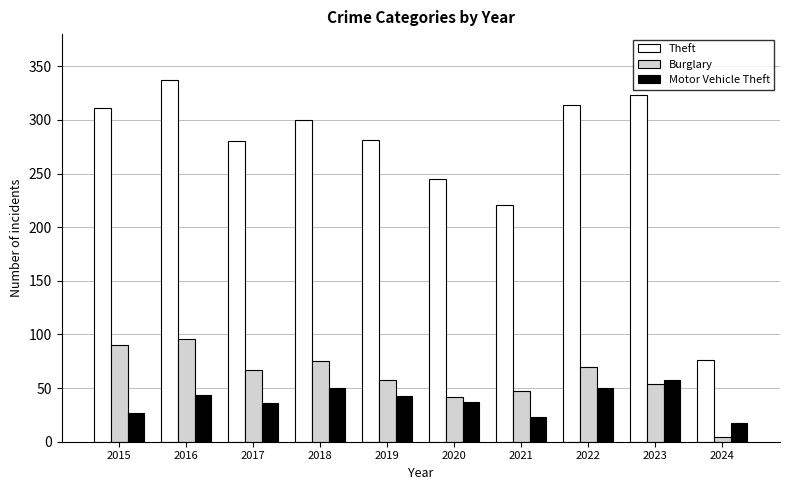

The Theft series shows 120 at 2020. True or false?

False